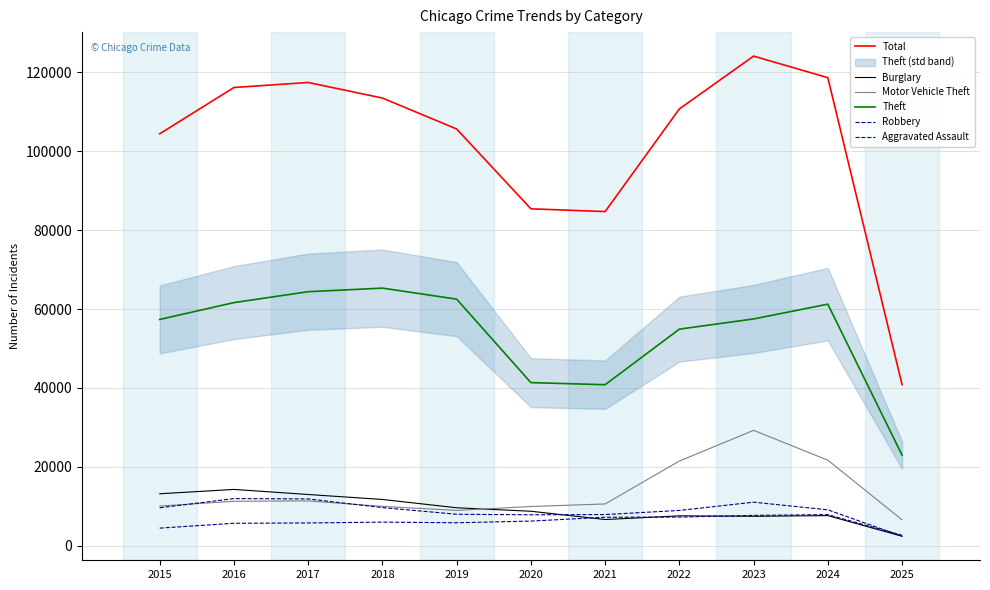

What is the value of the Total point at the 5th from the left?

105612